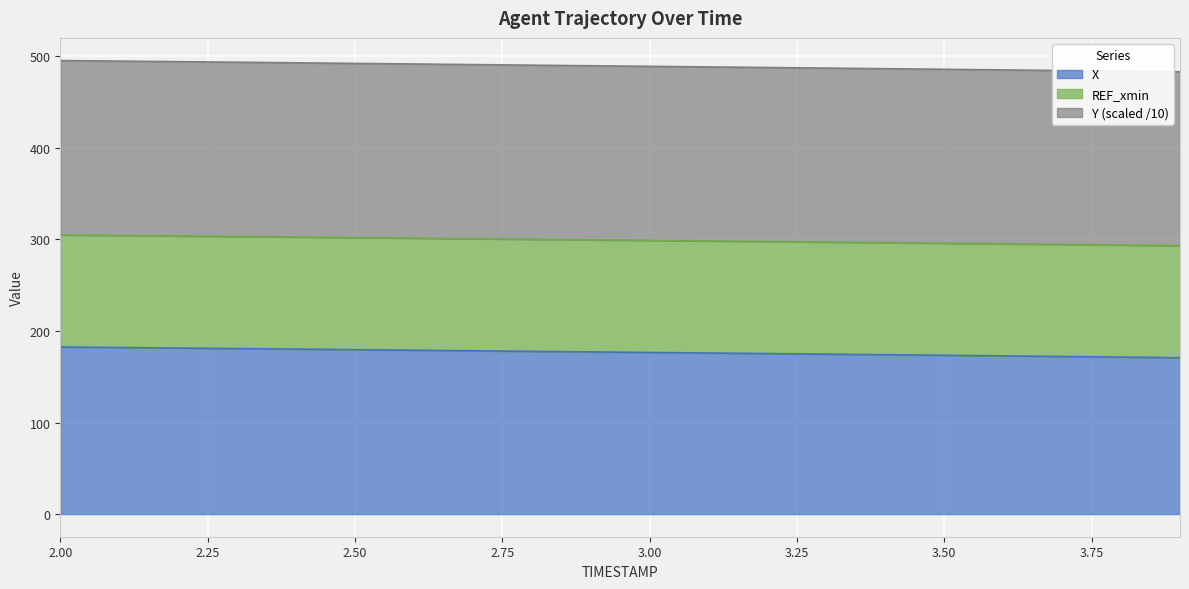

List the labels in order of X value, largest first.

2.0, 2.1, 2.2, 2.3, 2.4, 2.5, 2.6, 2.7, 2.8, 2.9, 3.0, 3.1, 3.2, 3.3, 3.4, 3.5, 3.6, 3.7, 3.8, 3.9